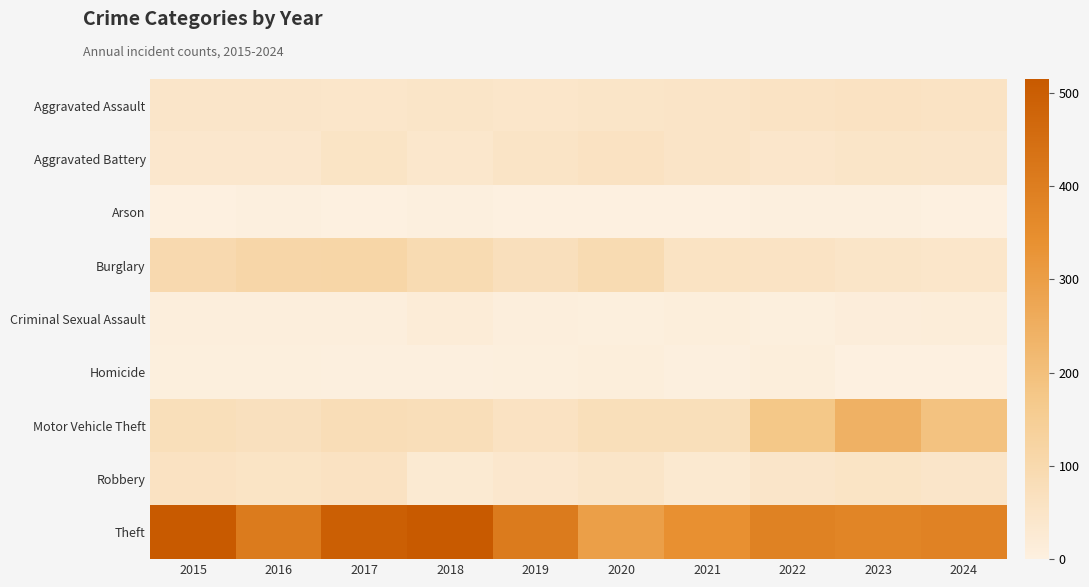

Reading left to right, what are all the values shown in this chart?

Aggravated Assault: 2015=46	2016=46	2017=44	2018=48	2019=44	2020=48	2021=50	2022=55	2023=59	2024=56
Aggravated Battery: 2015=38	2016=37	2017=54	2018=39	2019=51	2020=59	2021=49	2022=42	2023=47	2024=46
Arson: 2015=1	2016=4	2017=2	2018=3	2019=0	2020=2	2021=1	2022=3	2023=4	2024=2
Burglary: 2015=98	2016=112	2017=114	2018=92	2019=72	2020=92	2021=57	2022=56	2023=48	2024=43
Criminal Sexual Assault: 2015=7	2016=7	2017=7	2018=18	2019=7	2020=5	2021=9	2022=5	2023=11	2024=14
Homicide: 2015=6	2016=5	2017=4	2018=3	2019=5	2020=10	2021=4	2022=9	2023=2	2024=1
Motor Vehicle Theft: 2015=75	2016=67	2017=82	2018=78	2019=60	2020=75	2021=75	2022=175	2023=243	2024=191
Robbery: 2015=59	2016=54	2017=60	2018=27	2019=38	2020=48	2021=32	2022=46	2023=53	2024=46
Theft: 2015=515	2016=409	2017=497	2018=515	2019=409	2020=296	2021=341	2022=388	2023=377	2024=385